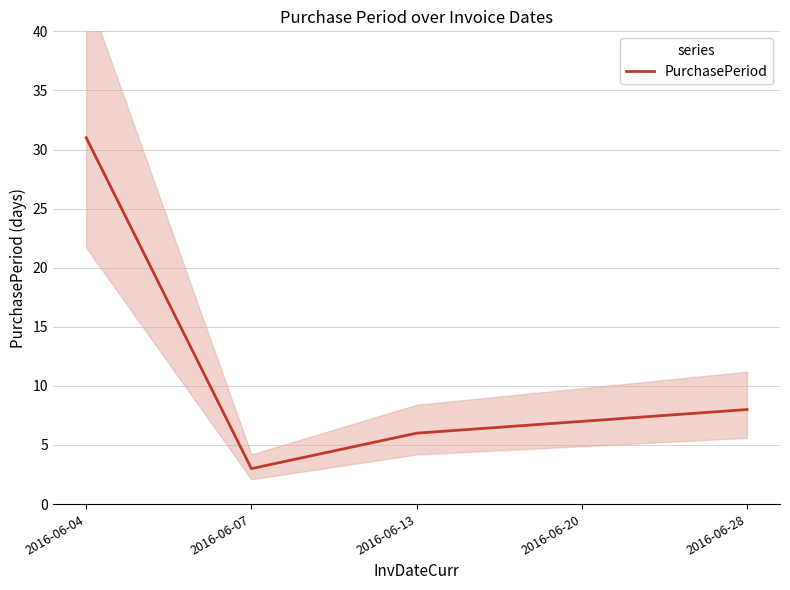

How many points are lower than both their immediate neighbors (excluding endpoints)?

1